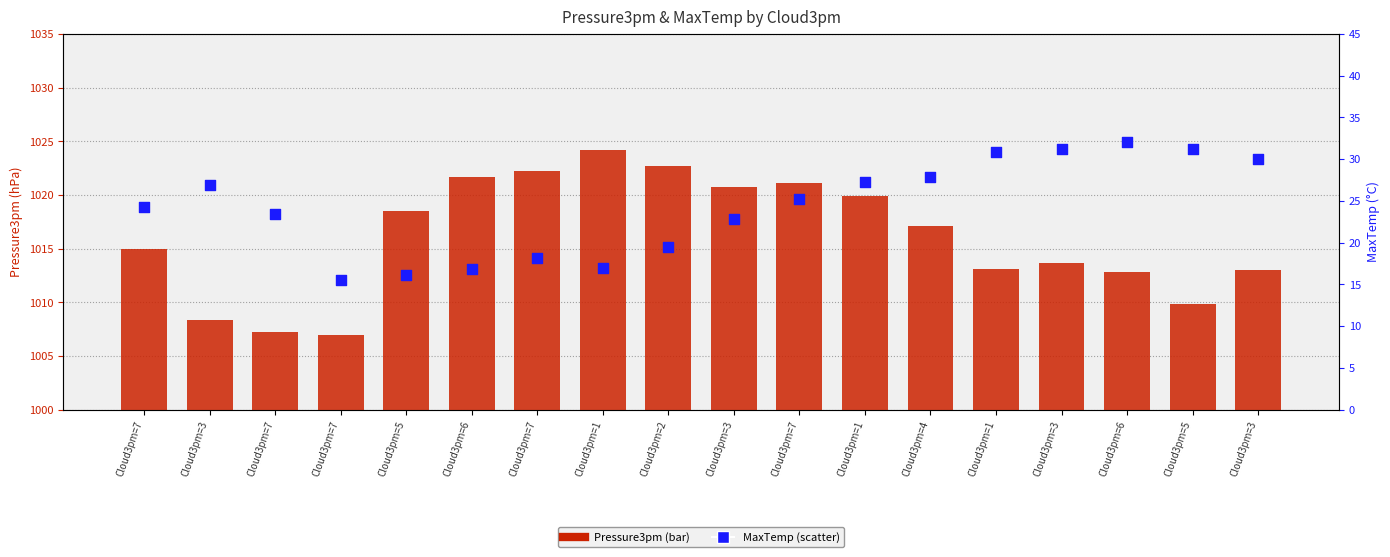

What is the total value across all series at Cloud3pm=1?

1041.2